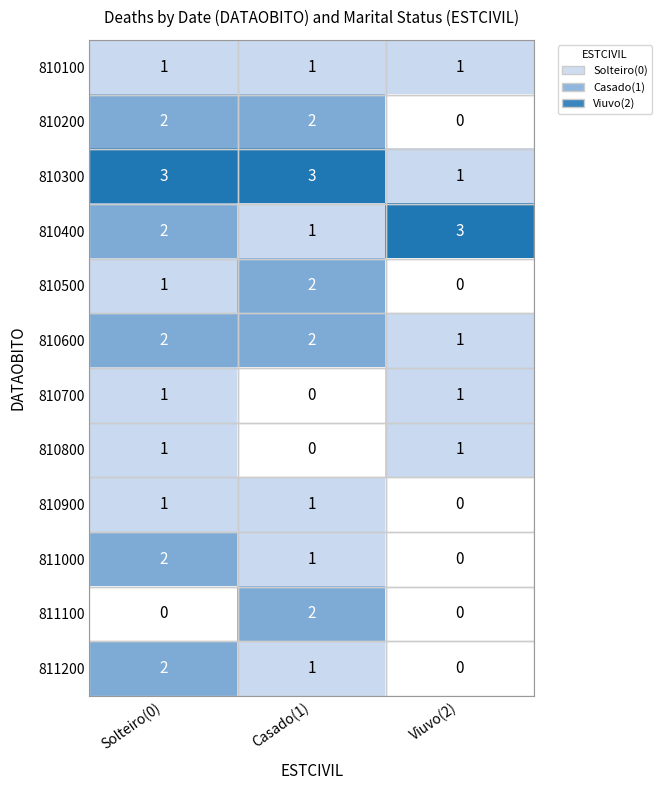

At which category is the sum across all series the highest?

Solteiro(0)